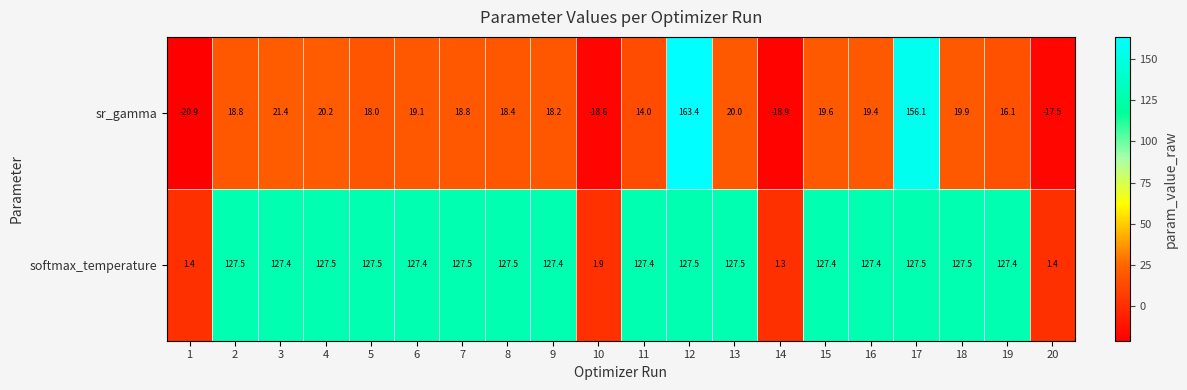

Count the number of categories in the chart.

20